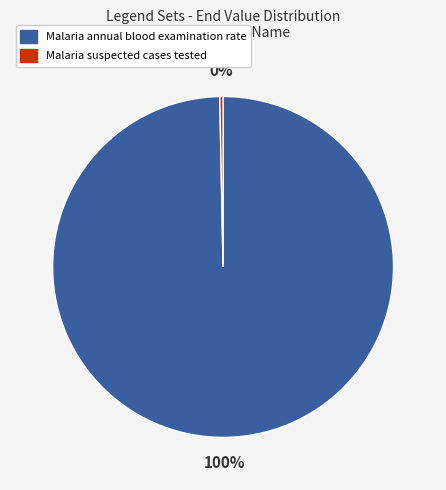

To the nearest percent, what is the average slice percentage?

50%